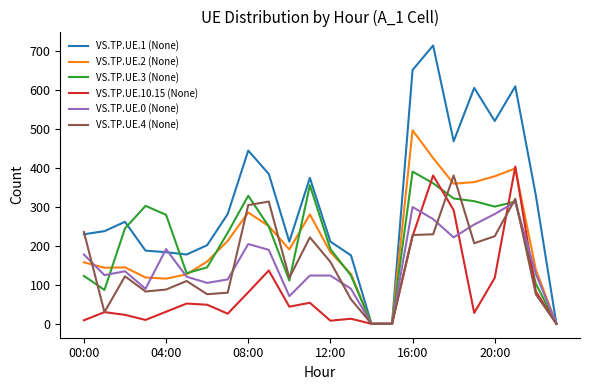

Which series has the largest total across all categories?

VS.TP.UE.1 (None)